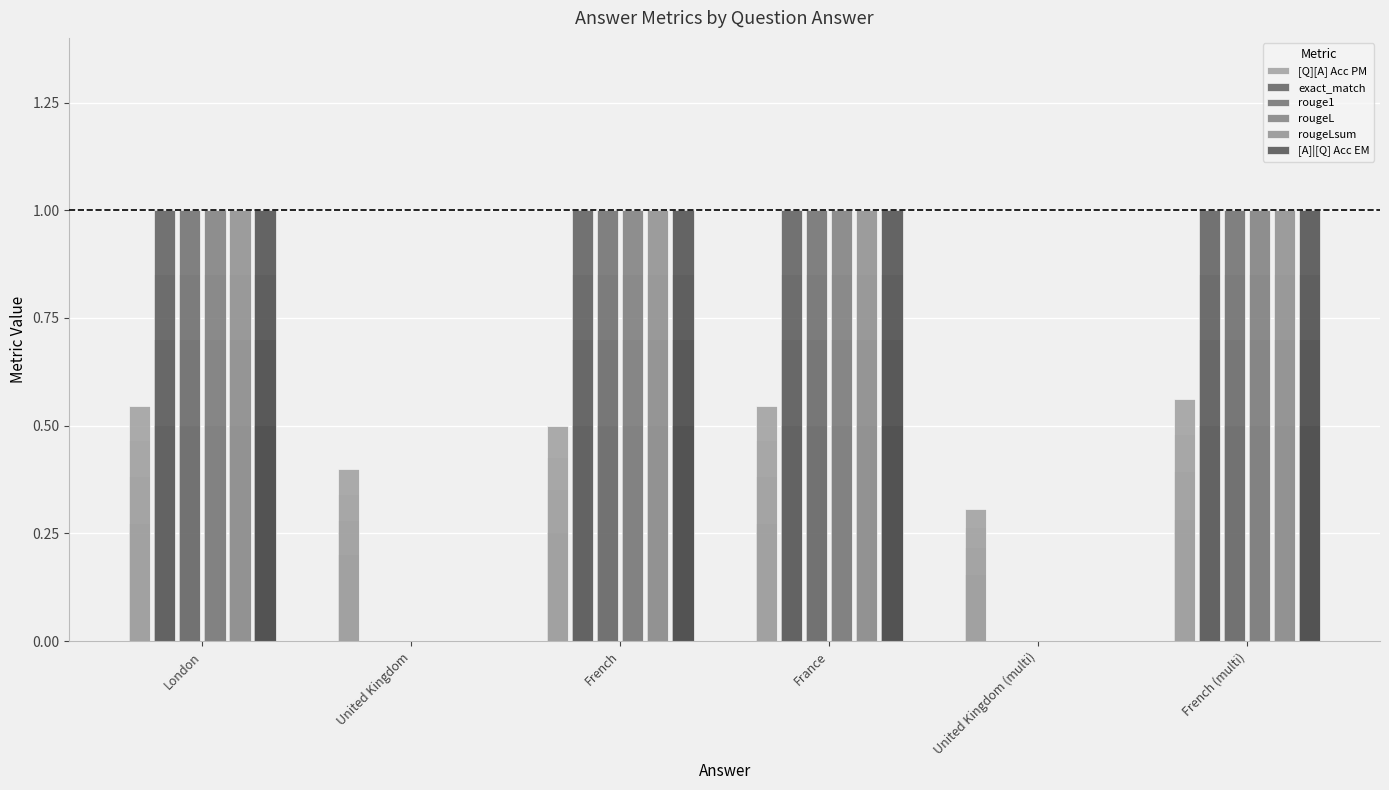

The [A]|[Q] Acc EM series shows 0.5 at United Kingdom (multi). True or false?

False